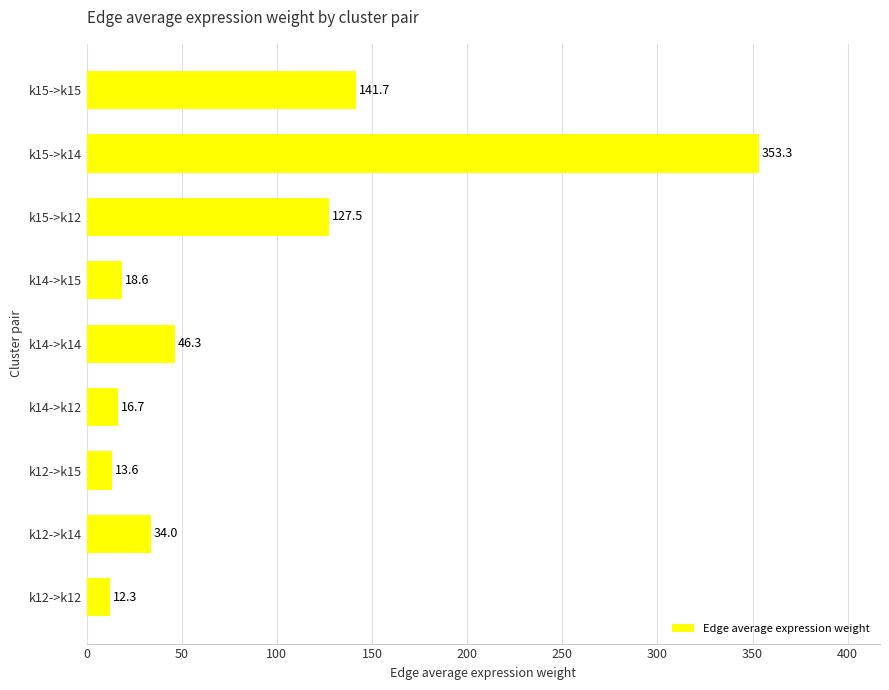

How many data points are above 33?

5